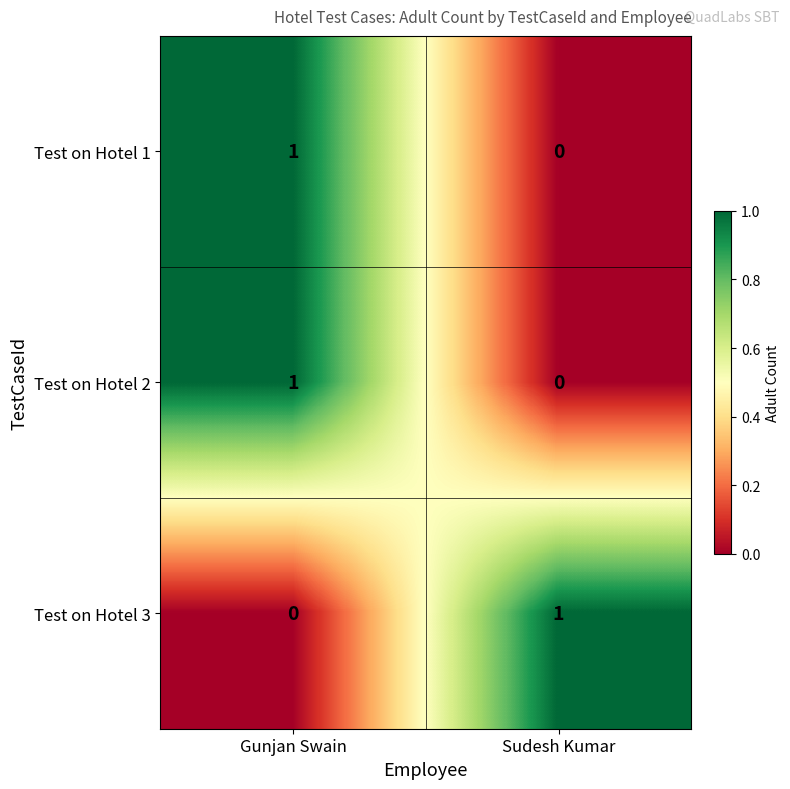

Is it true that Test on Hotel 2 equals 1 at Gunjan Swain?

True